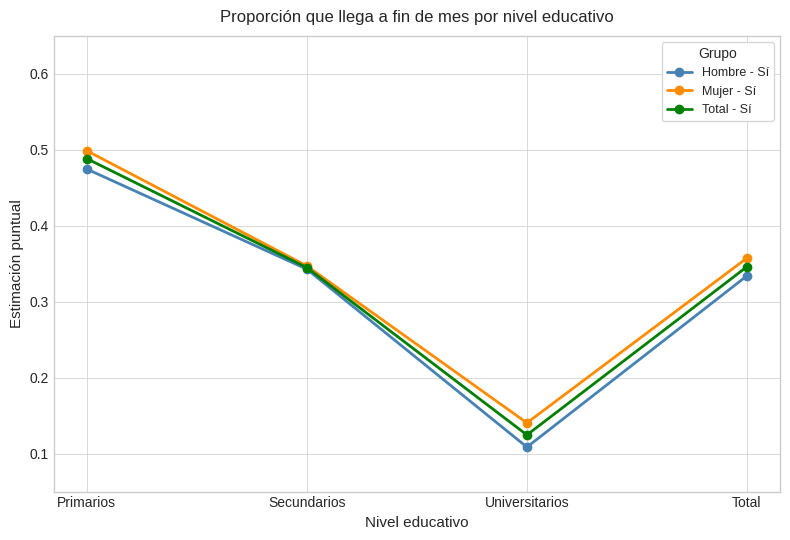

List the series in order of their overall mean, highest first.

Mujer - Sí, Total - Sí, Hombre - Sí